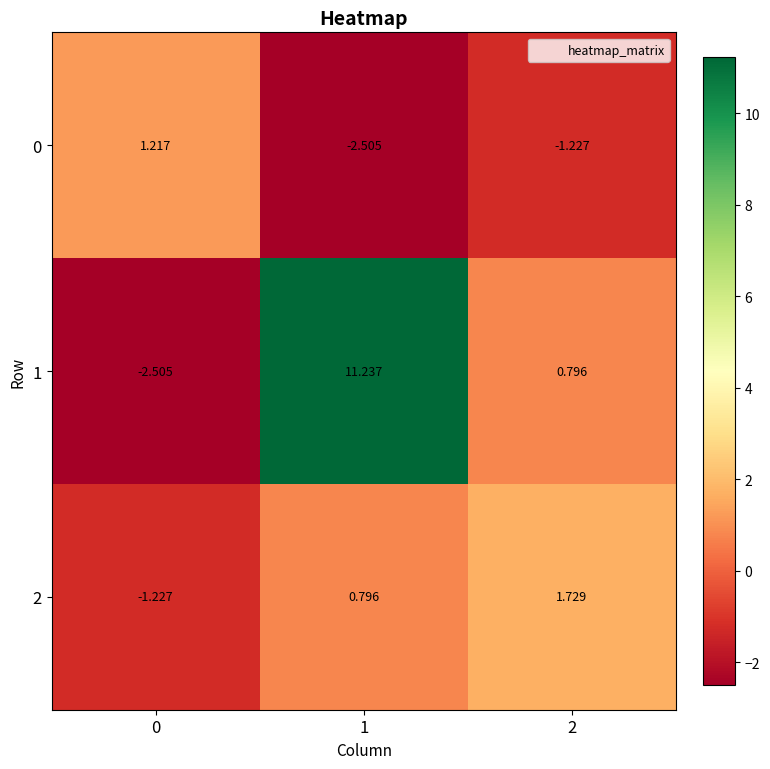

Which series changed the most between 0 and 1?

1